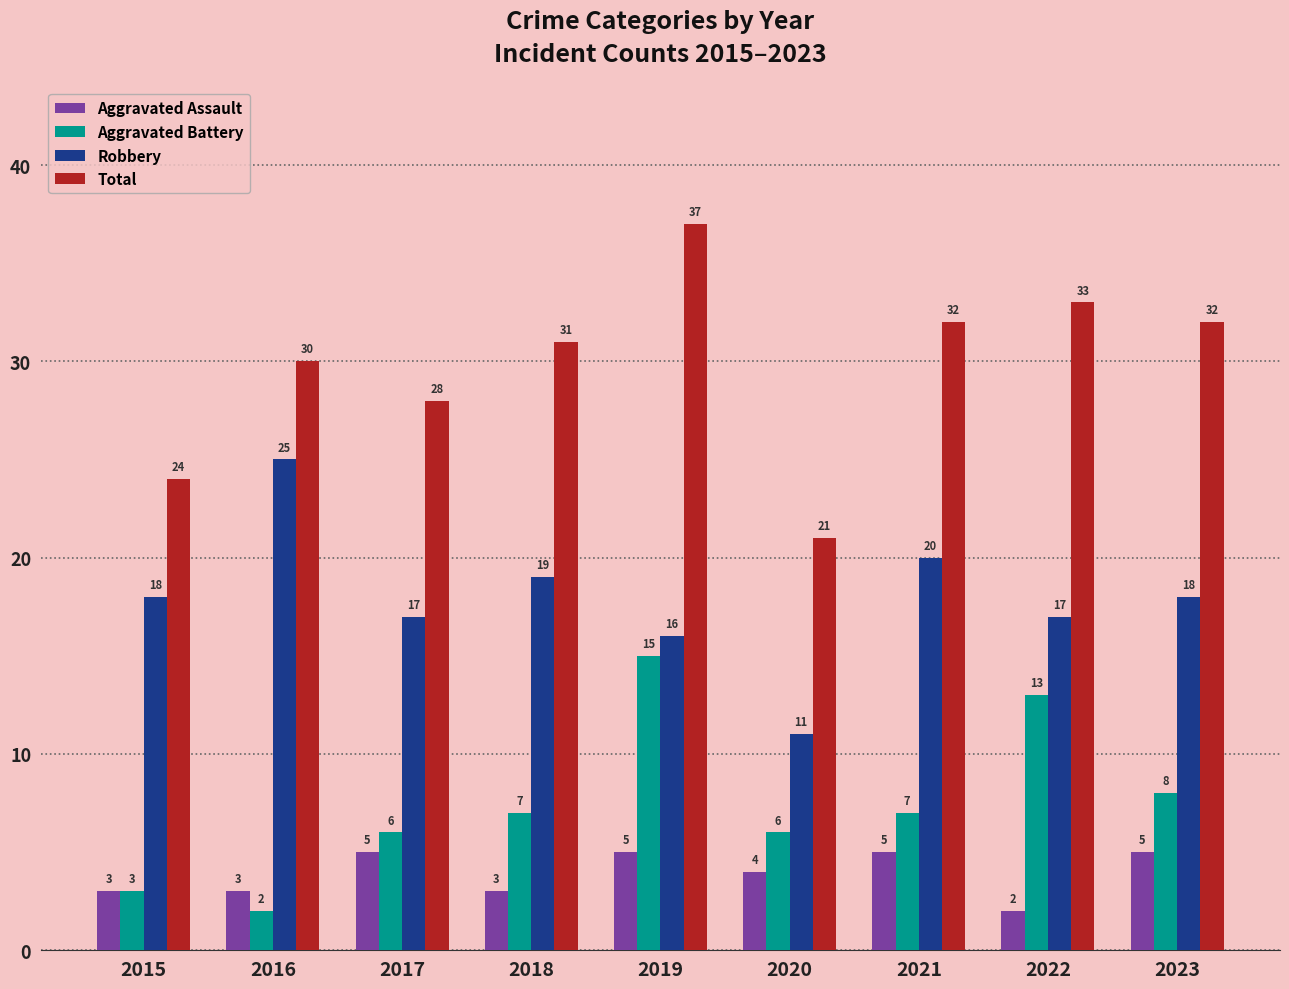

What is the average value of the Robbery series?

18